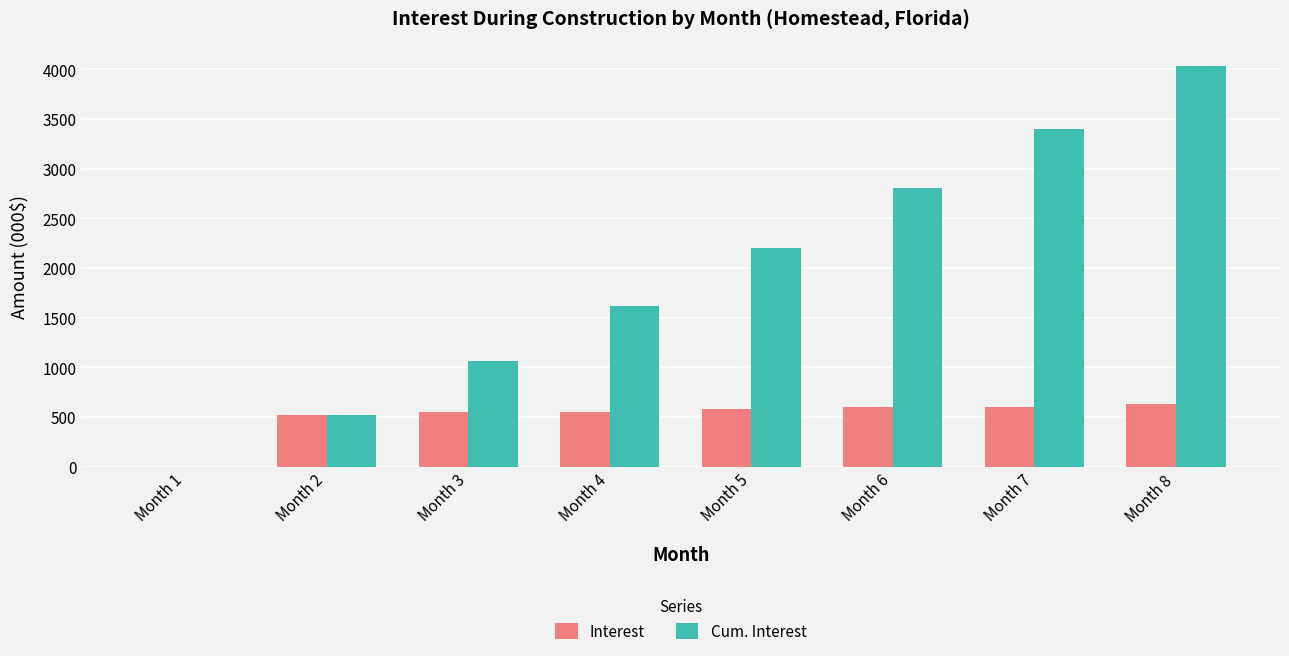

The value of Cum. Interest at Month 2 is 260.3. True or false?

False